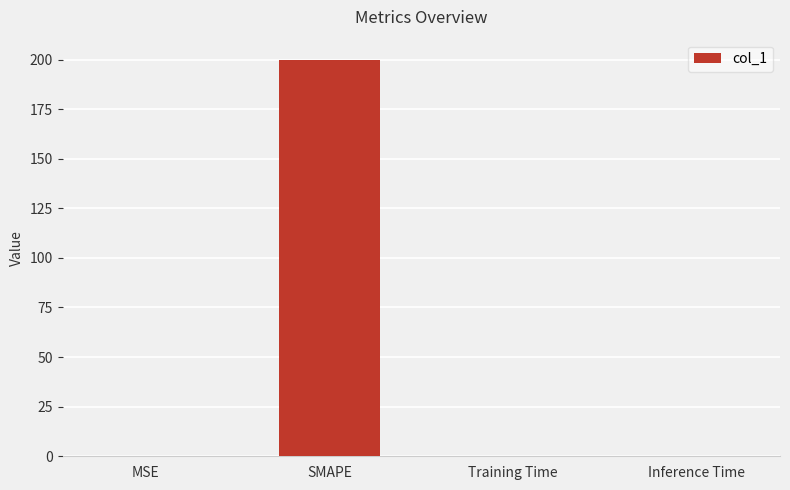

What is the greatest value displayed?

200.0